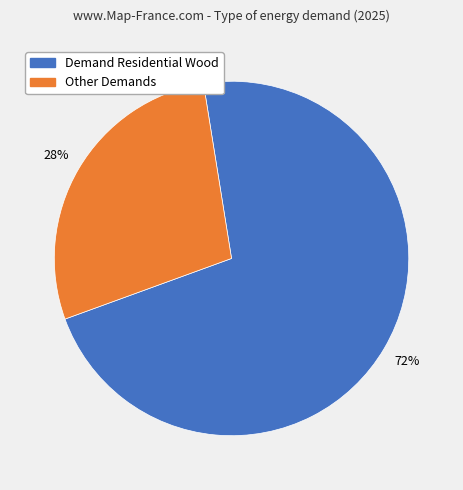

Is there a majority slice in this chart?

Yes